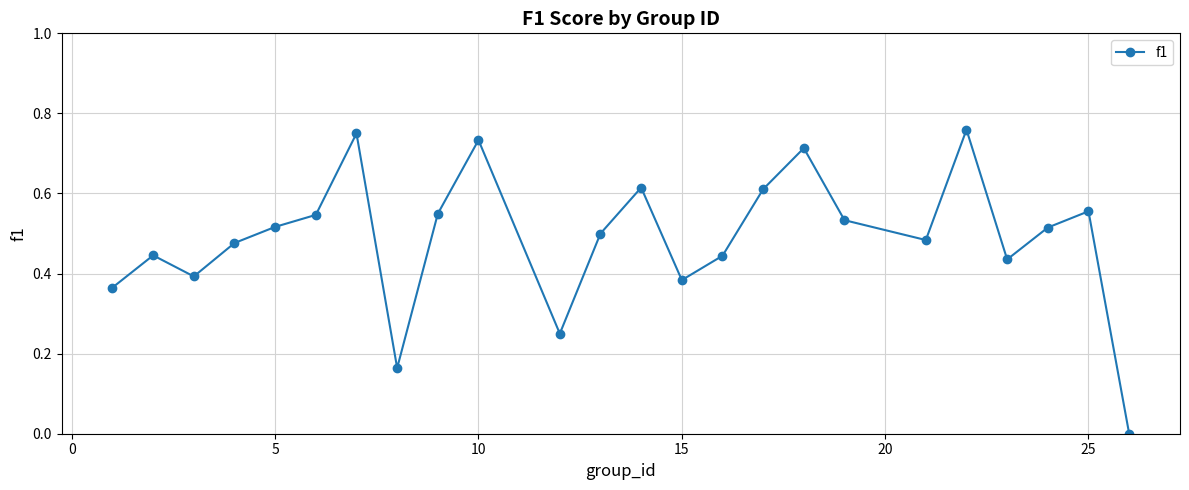

How many points are higher than both their immediate neighbors (excluding endpoints)?

7